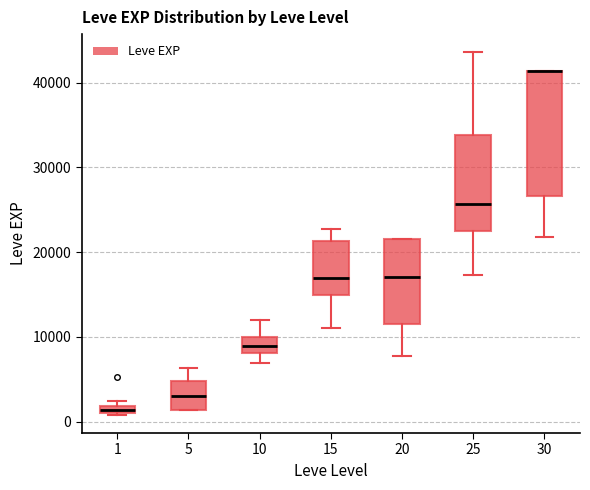

Where is the upper edge of the box at x = 30 on the y-axis? The values are not printed on the chart, so give them approximately, as read against the axis.

41000